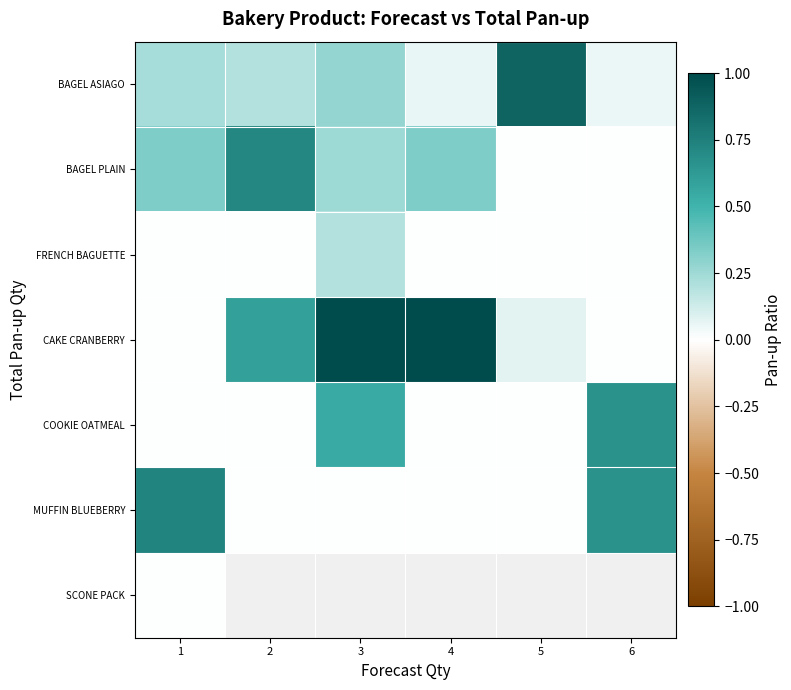

What is the spread (max minus min) of values at 3?

1.0